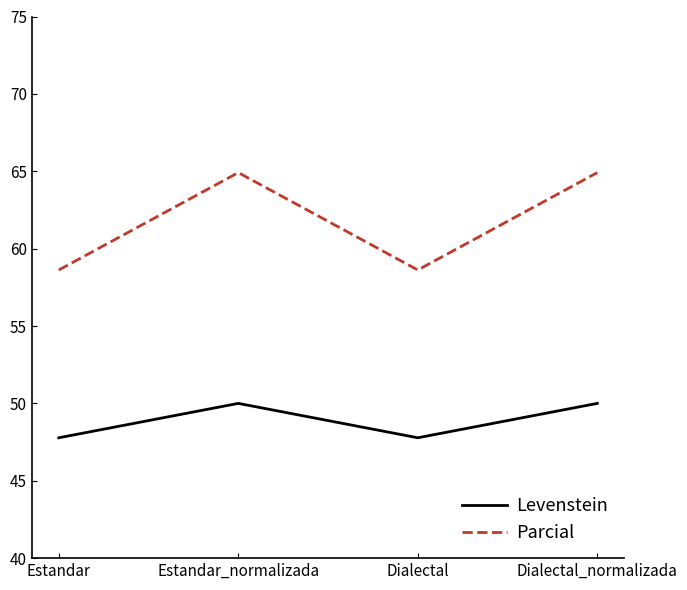

What is the approximate value of Levenstein at Estandar_normalizada?

50.0